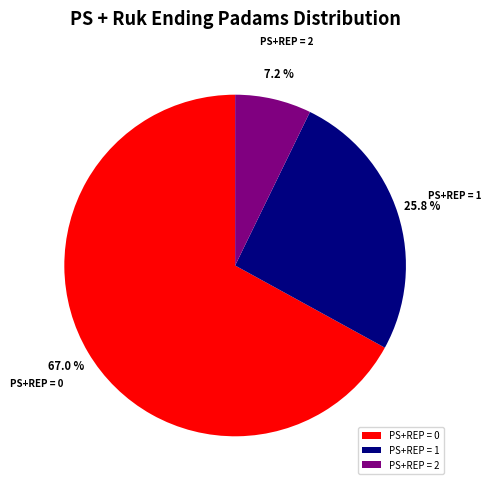

To the nearest percent, what is the difference between the largest and smallest slice percentages?

60%